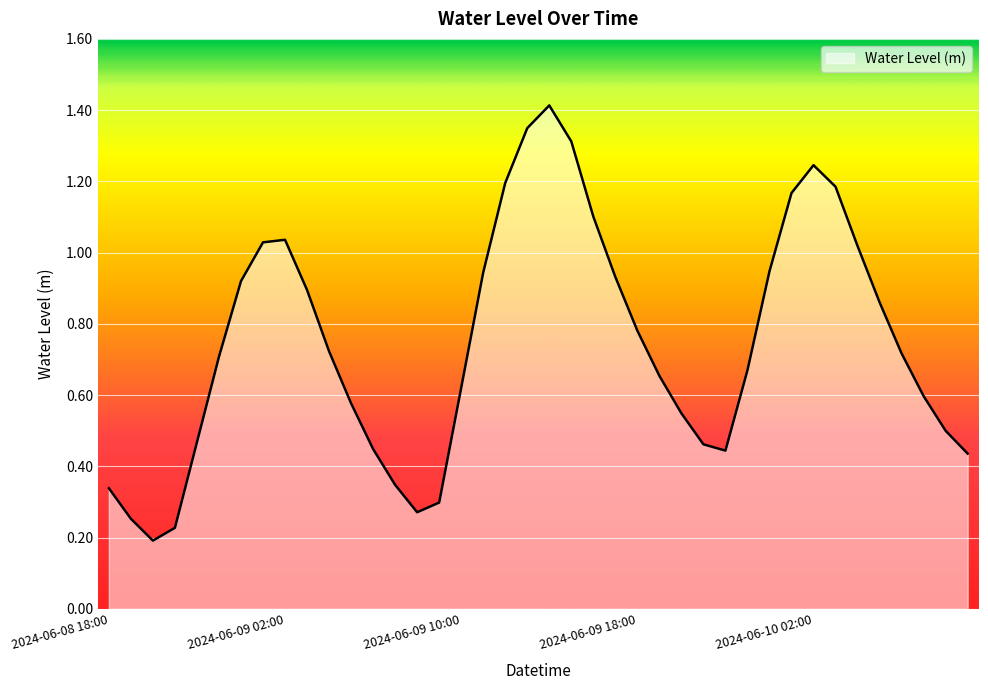

What is the difference between the maximum and minimum values?

1.2